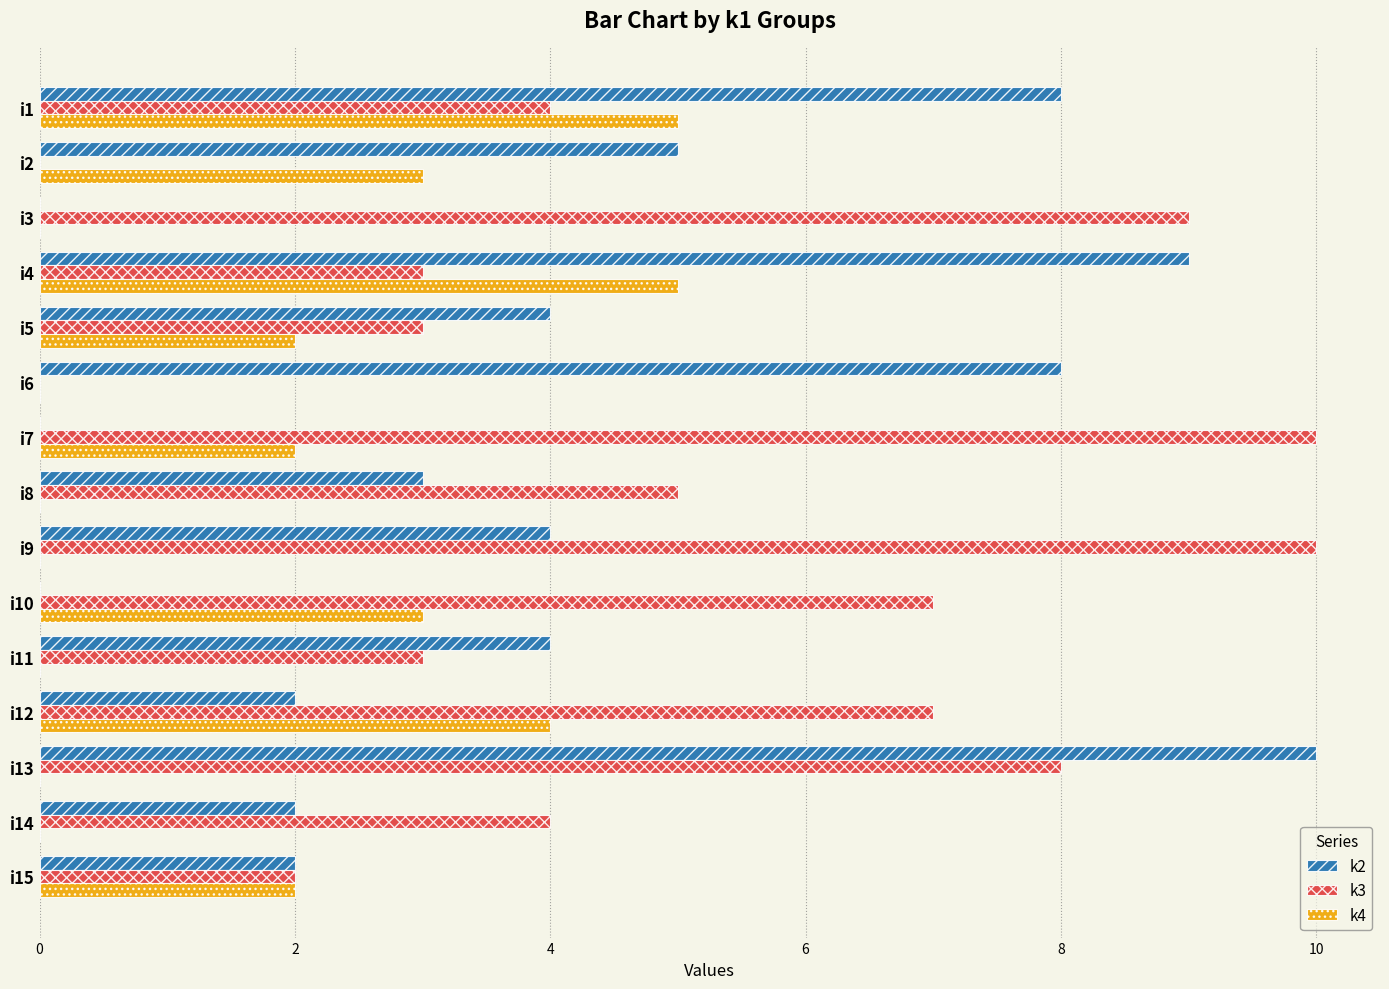

What is the maximum value shown in the chart?

10